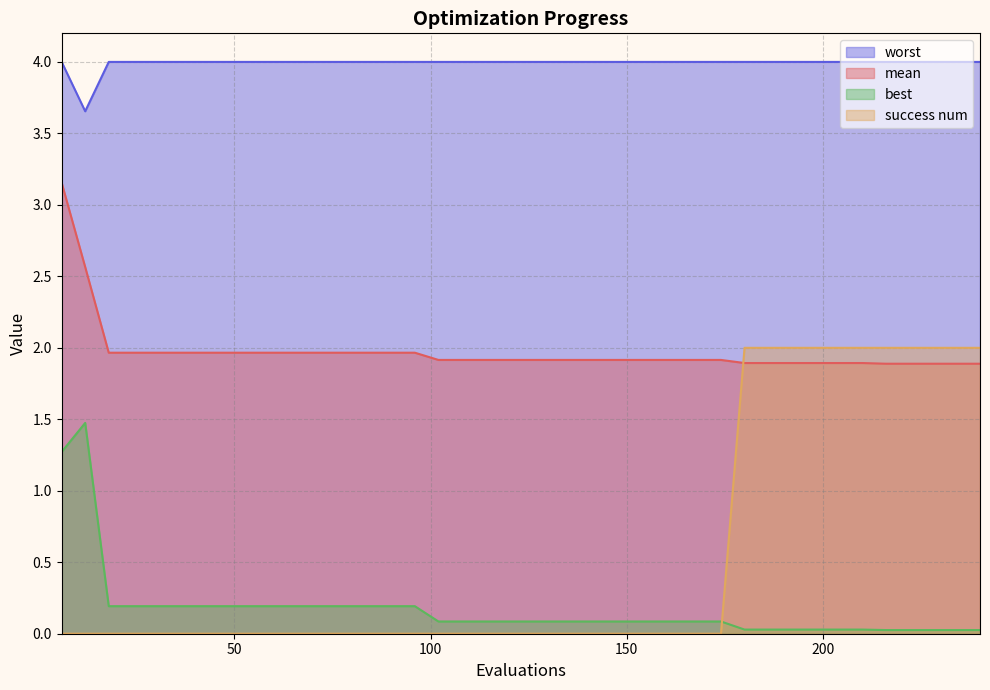

Is it true that worst equals 4.0 at 114?

True